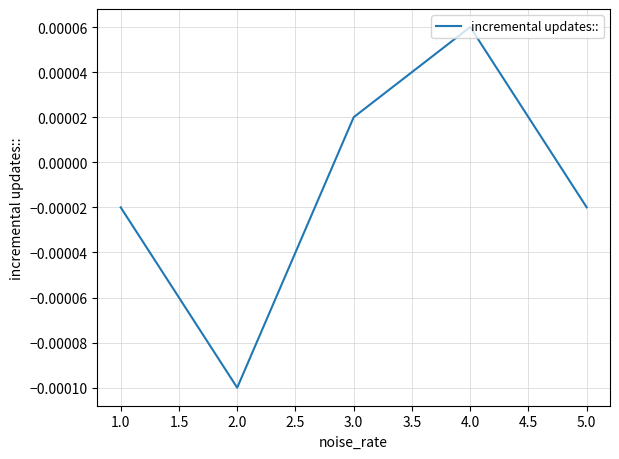

How many values exceed 0?

2